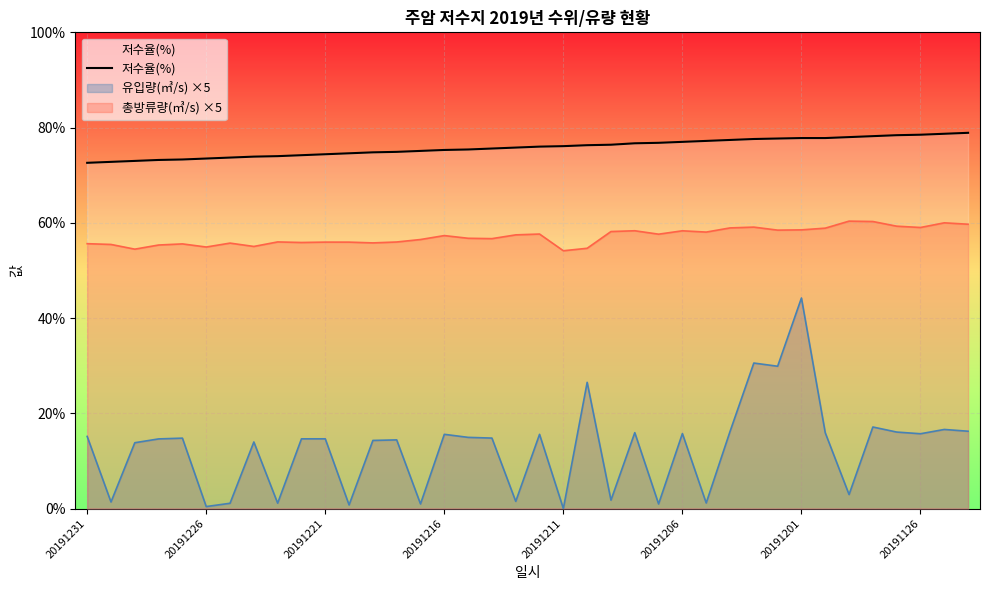

What is the average value?

75.8